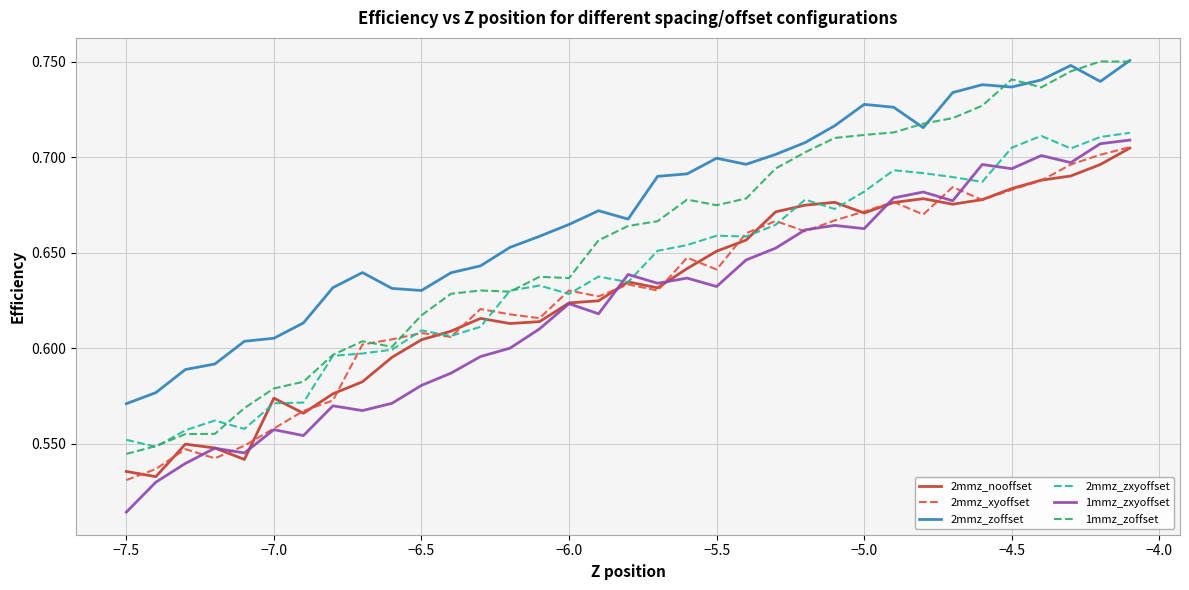

Which series has the largest total across all categories?

2mmz_zoffset